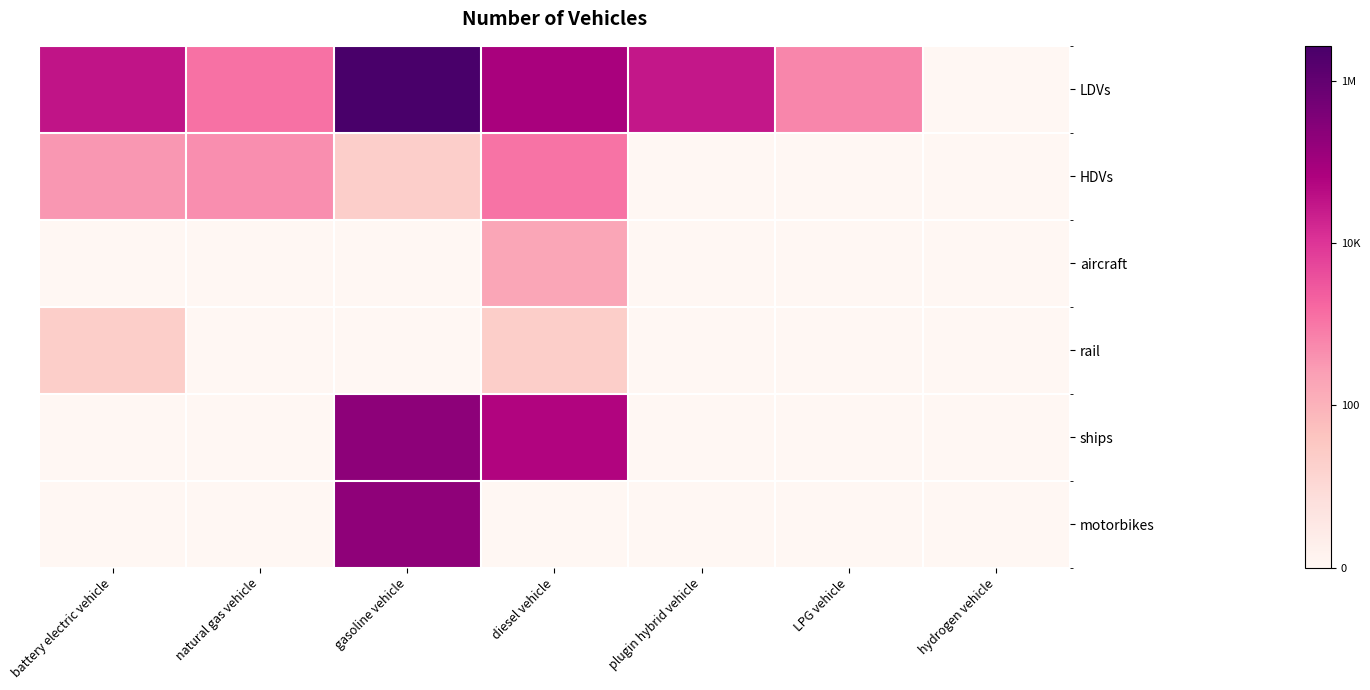

Rank the series by their maximum value, from highest to lowest.

LDVs, ships, motorbikes, HDVs, aircraft, rail